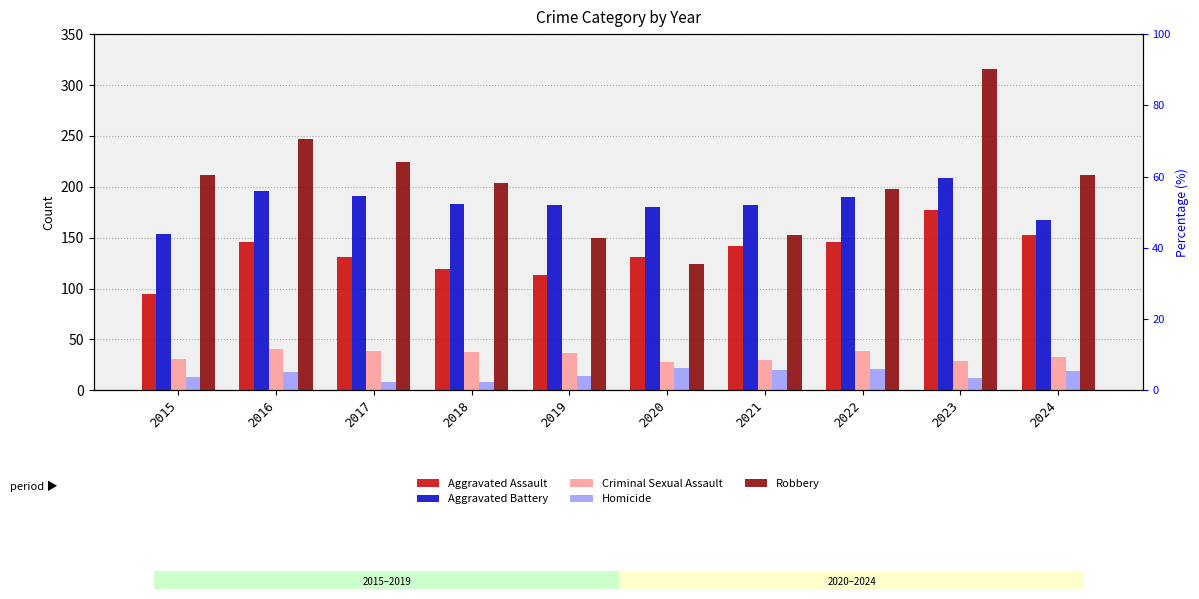

At 2016, list the series in order from smallest to largest.

Homicide, Criminal Sexual Assault, Aggravated Assault, Aggravated Battery, Robbery